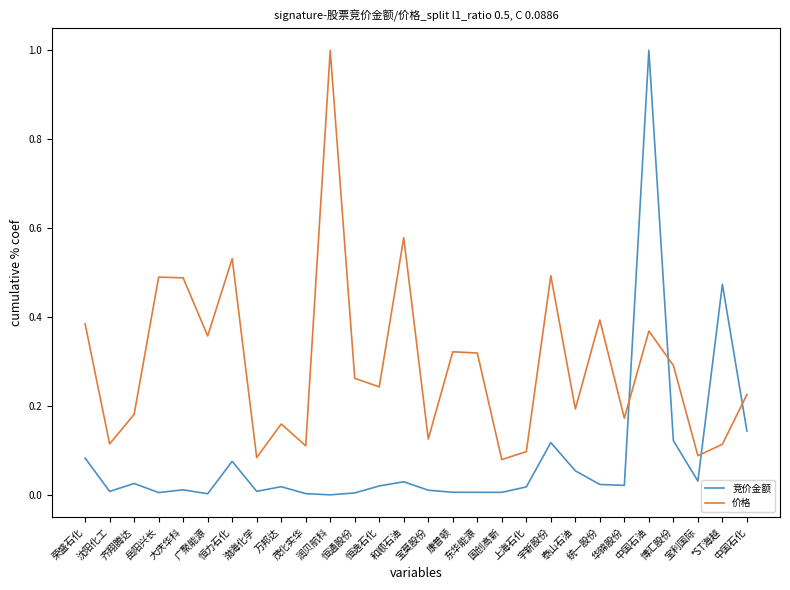

In 竞价金额, how many points are higher than both neighbors (excluding endpoints)?

8